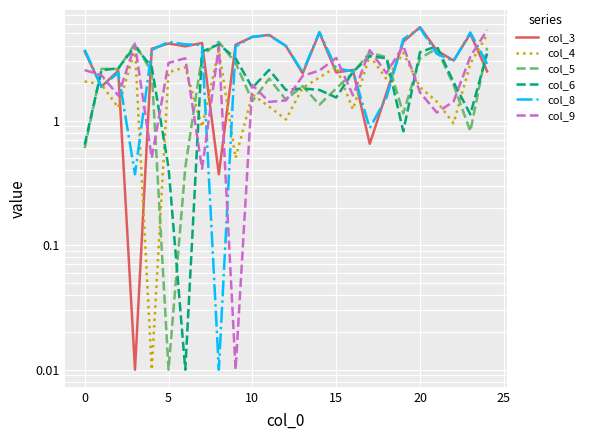

What is the maximum value for col_6?

4.1